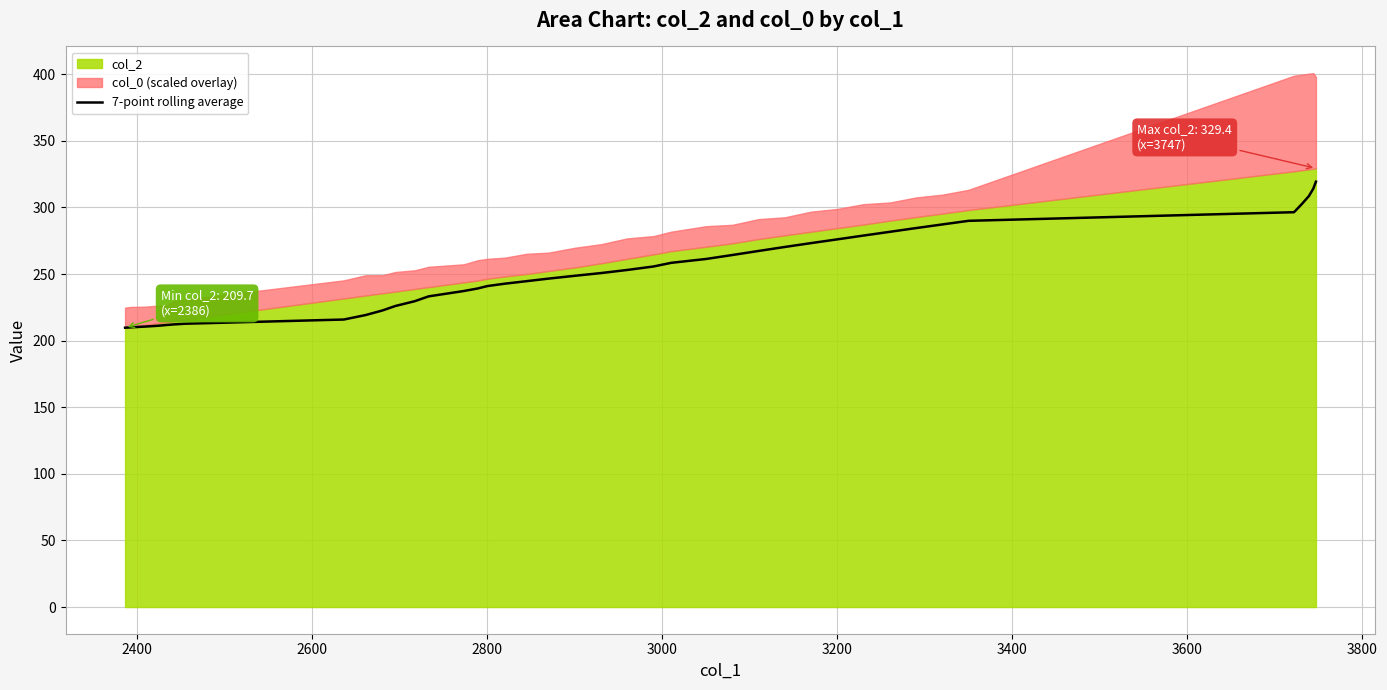

What is the sum of all values?

10119.6